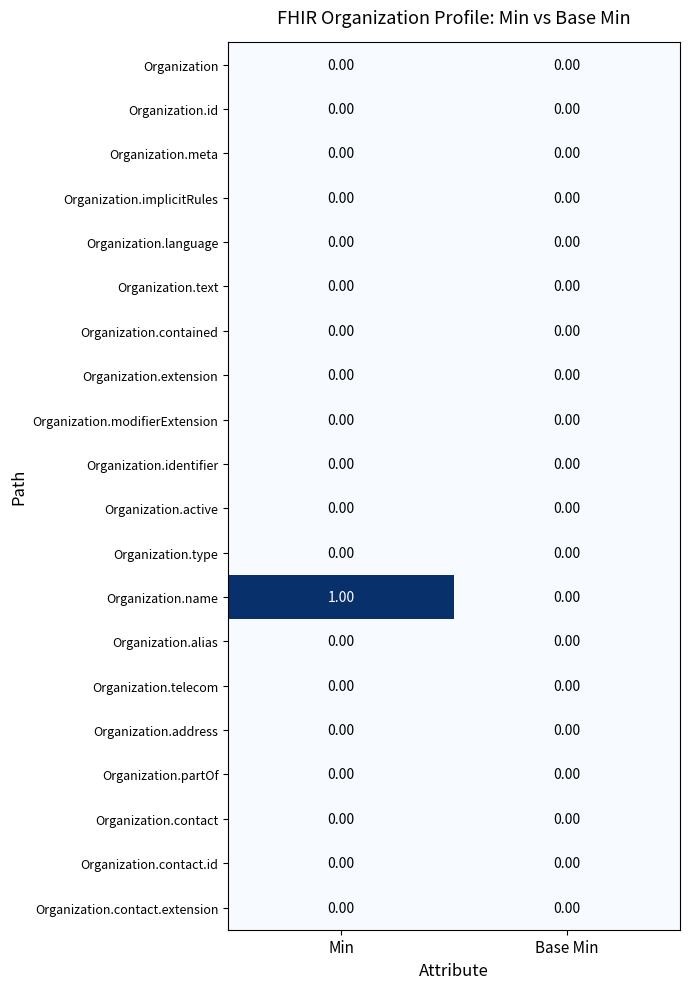

How many data points does each series have?

2